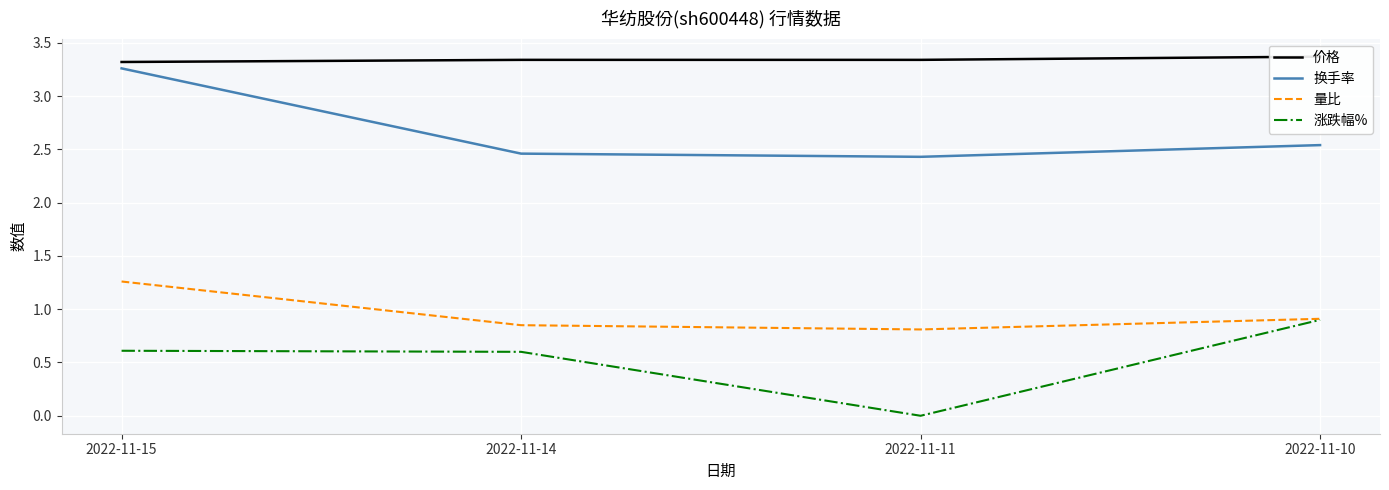

What is the difference between the second highest and minimum values in the 涨跌幅% series?

0.6